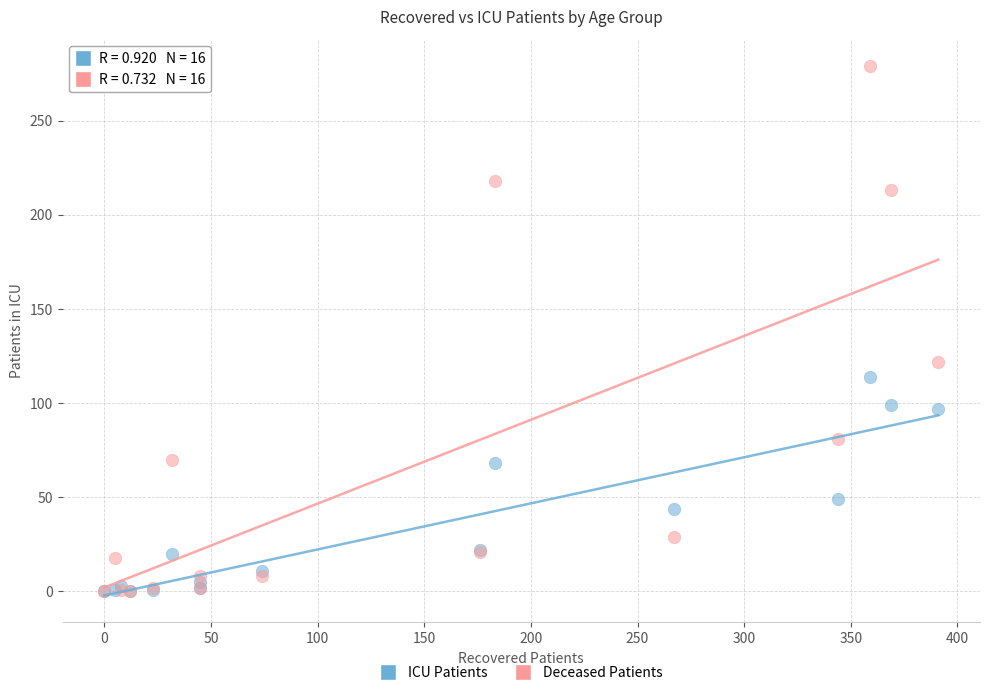

What are all the series names shown in the legend?

ICU Patients, Deceased Patients